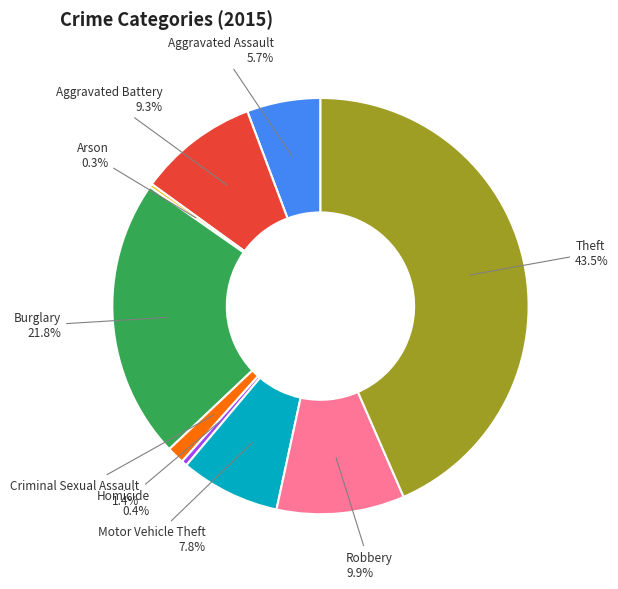

To the nearest percent, what is the difference between the largest and smallest slice percentages?

43%